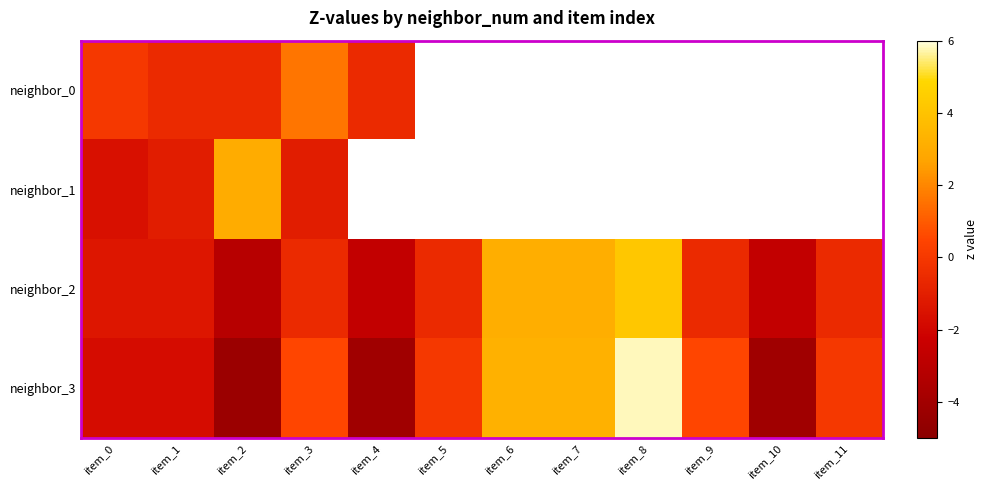

At which category does the chart reach its peak across all series?

item_8